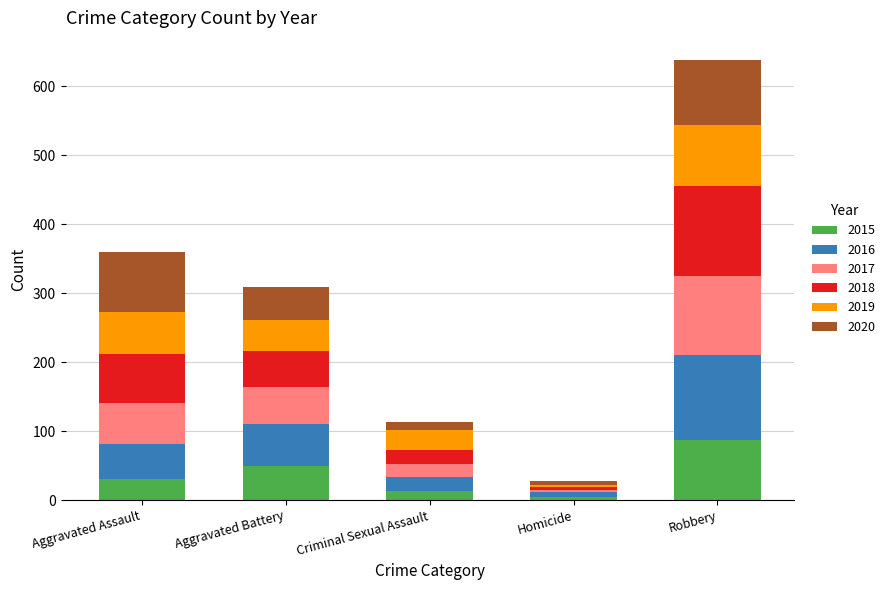

What is the highest value of the 2015 series?

87